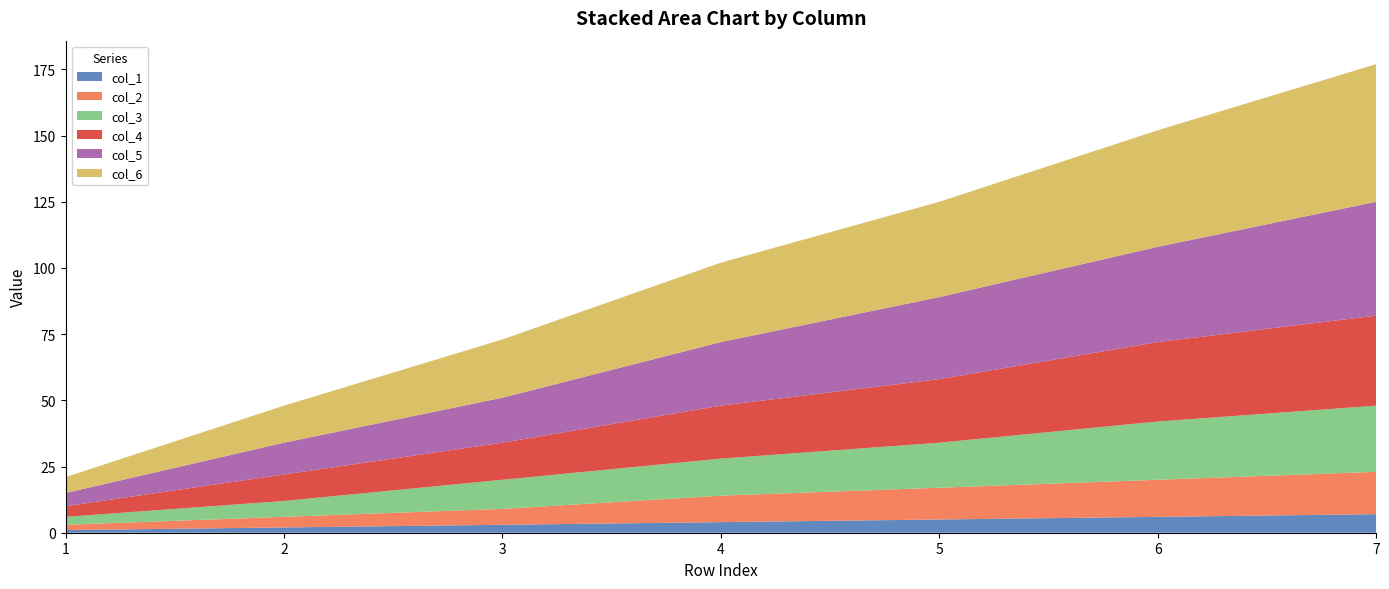

Reading left to right, list all the values displayed in this chart.

col_1: 1=1	2=2	3=3	4=4	5=5	6=6	7=7
col_2: 1=2	2=4	3=6	4=10	5=12	6=14	7=16
col_3: 1=3	2=6	3=11	4=14	5=17	6=22	7=25
col_4: 1=4	2=10	3=14	4=20	5=24	6=30	7=34
col_5: 1=5	2=12	3=17	4=24	5=31	6=36	7=43
col_6: 1=6	2=14	3=22	4=30	5=36	6=44	7=52